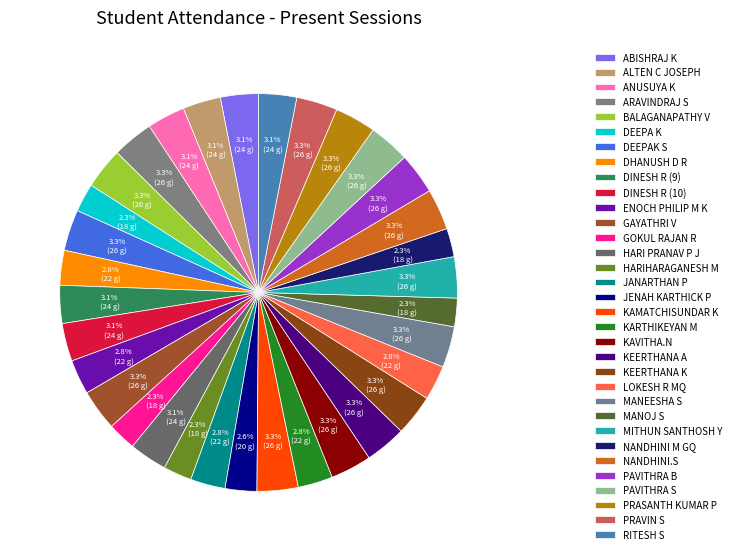

Count the number of slices in the pie.

33